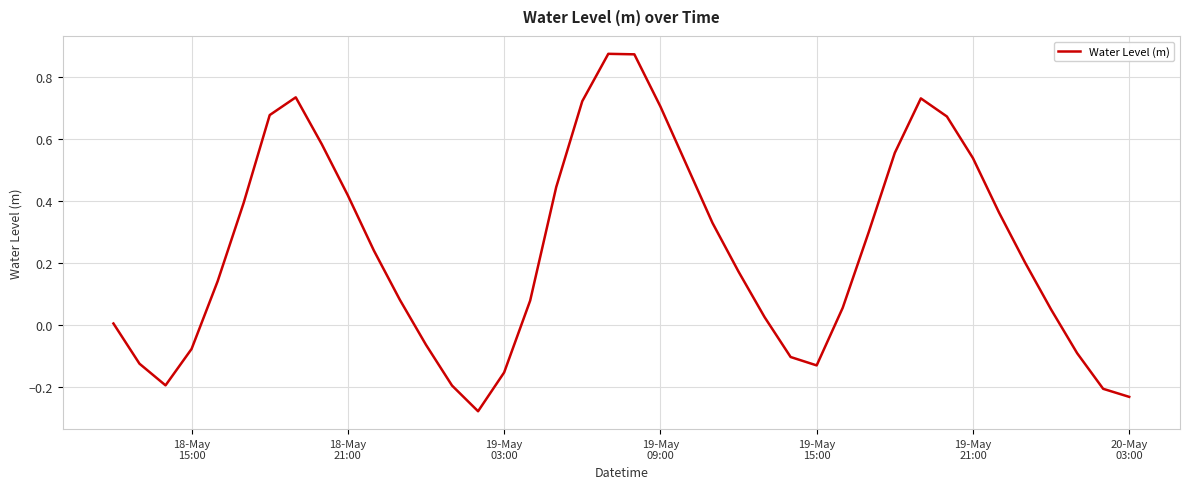

What is the difference between the maximum and minimum values?

1.2